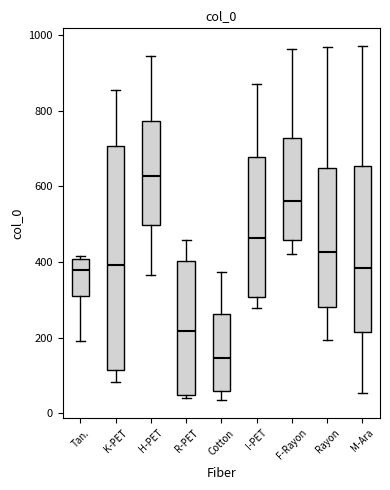

Reading left to right, transcribe this box plot: for each box, give where its median line is, the range the box spans, and where its two whiskers end, as read against the y-axis. The values are not printed on the chart, so give them approximately, as read against the axis.

Tan.: median 380, box 300 to 400, whiskers 200 to 420
K-PET: median 400, box 120 to 700, whiskers 80 to 860
H-PET: median 620, box 500 to 780, whiskers 360 to 940
R-PET: median 220, box 40 to 400, whiskers 40 (just below the box's lower edge) to 460
Cotton: median 140, box 60 to 260, whiskers 40 to 380
I-PET: median 460, box 300 to 680, whiskers 280 to 880
F-Rayon: median 560, box 460 to 720, whiskers 420 to 960
Rayon: median 420, box 280 to 640, whiskers 200 to 960
M-Ara: median 380, box 220 to 660, whiskers 60 to 980